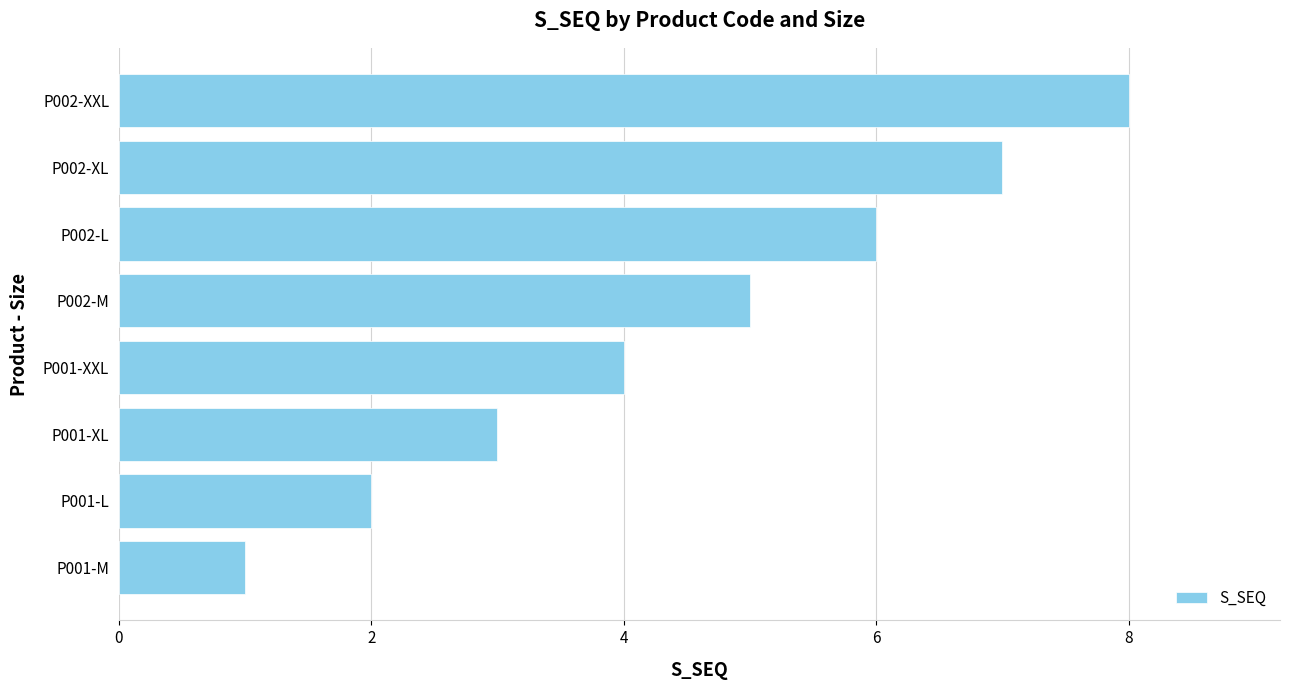

Are the bars horizontal?

Yes